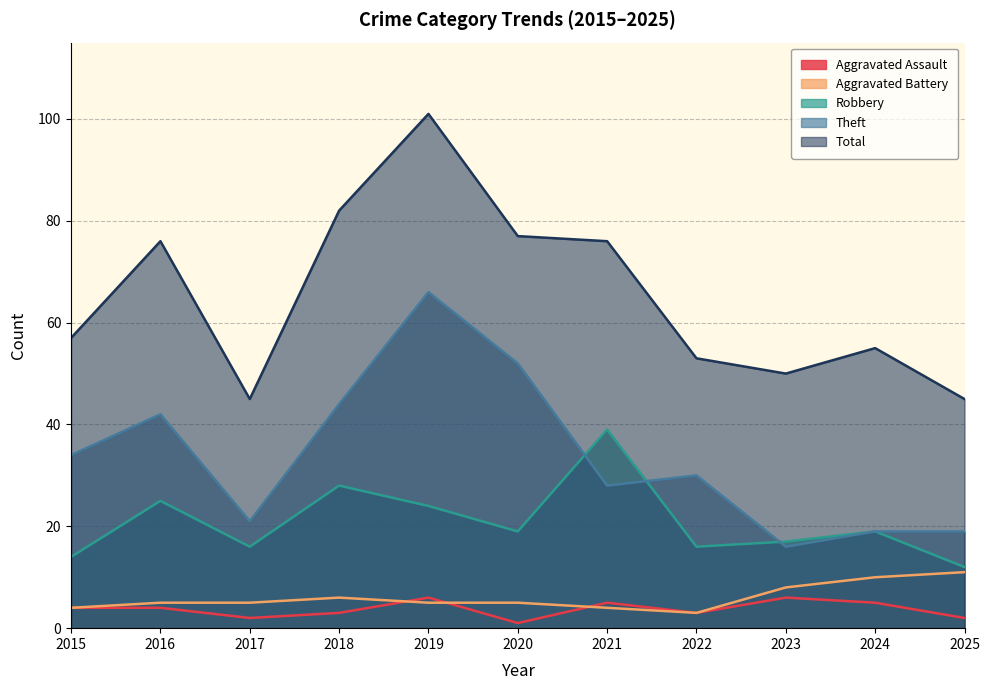

True or false: Robbery has a value of 28 at 2018.

True